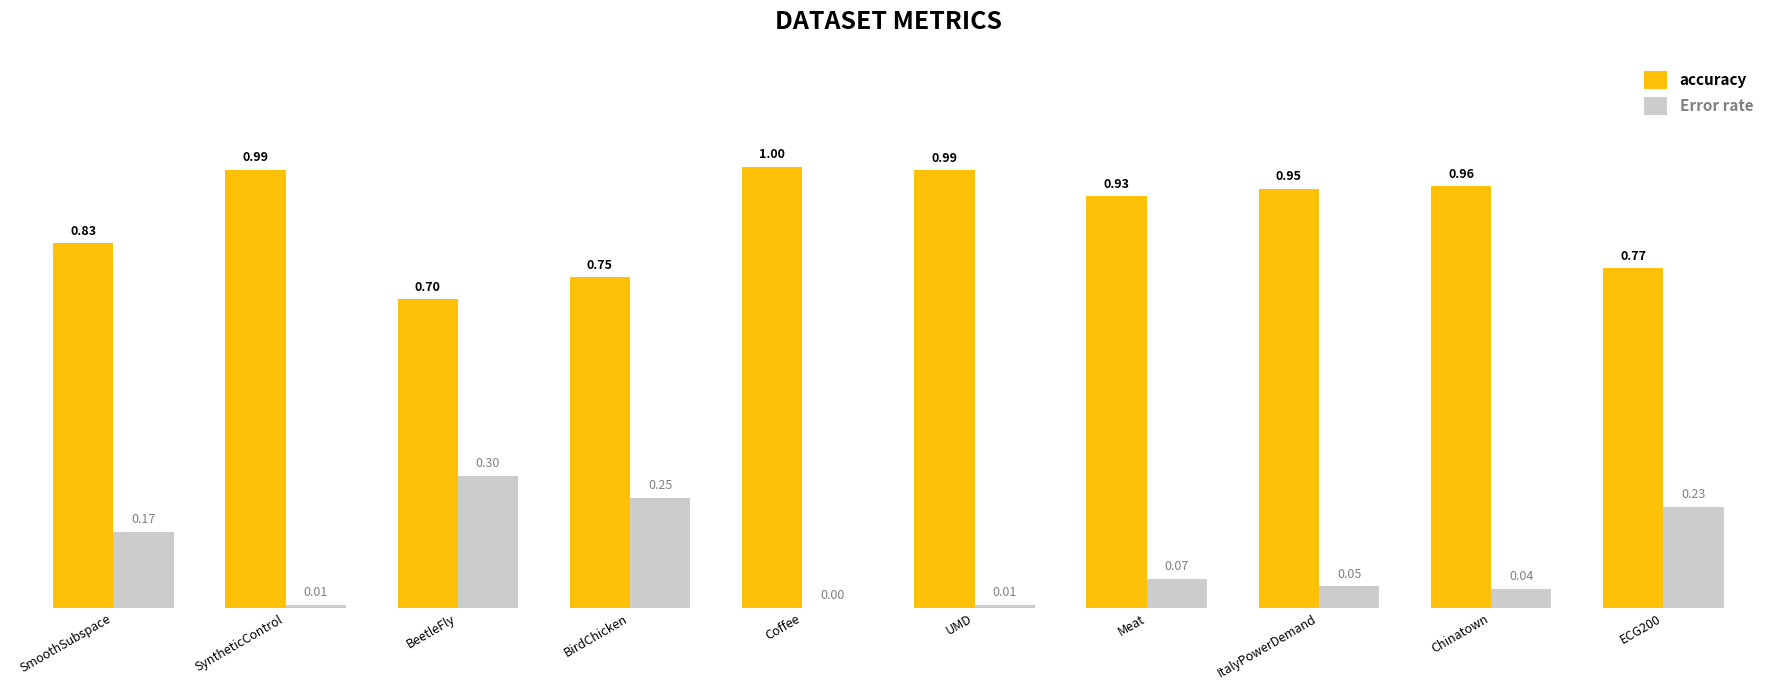

Count the number of data series in this chart.

2